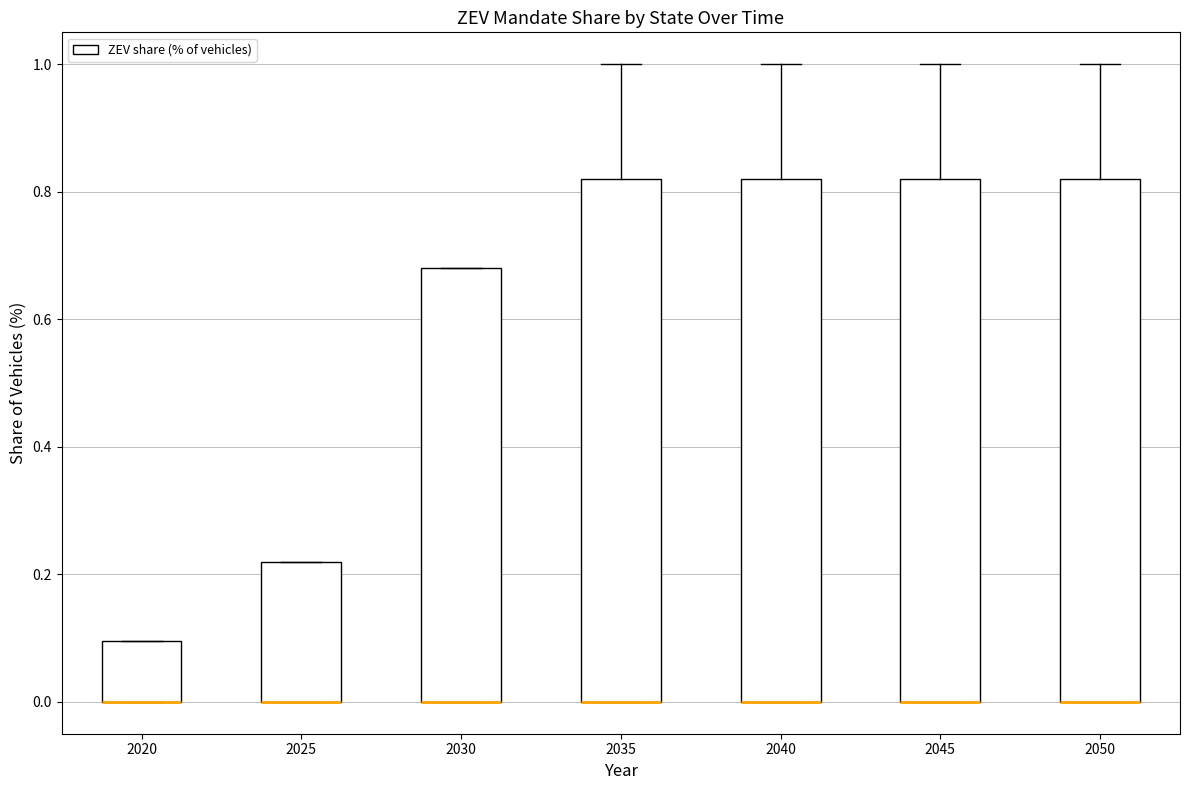

Reading left to right, transcribe this box plot: for each box, give where its median line is, the range the box spans, and where its two whiskers end, as read against the y-axis. The values are not printed on the chart, so give them approximately, as read against the axis.

2020: median 0.00 (drawn on the box's lower edge), box 0.00 to 0.10, whiskers 0.00 to 0.10
2025: median 0.00 (drawn on the box's lower edge), box 0.00 to 0.22, whiskers 0.00 to 0.22
2030: median 0.00 (drawn on the box's lower edge), box 0.00 to 0.68, whiskers 0.00 to 0.68
2035: median 0.00 (drawn on the box's lower edge), box 0.00 to 0.82, whiskers 0.00 to 1.00
2040: median 0.00 (drawn on the box's lower edge), box 0.00 to 0.82, whiskers 0.00 to 1.00
2045: median 0.00 (drawn on the box's lower edge), box 0.00 to 0.82, whiskers 0.00 to 1.00
2050: median 0.00 (drawn on the box's lower edge), box 0.00 to 0.82, whiskers 0.00 to 1.00